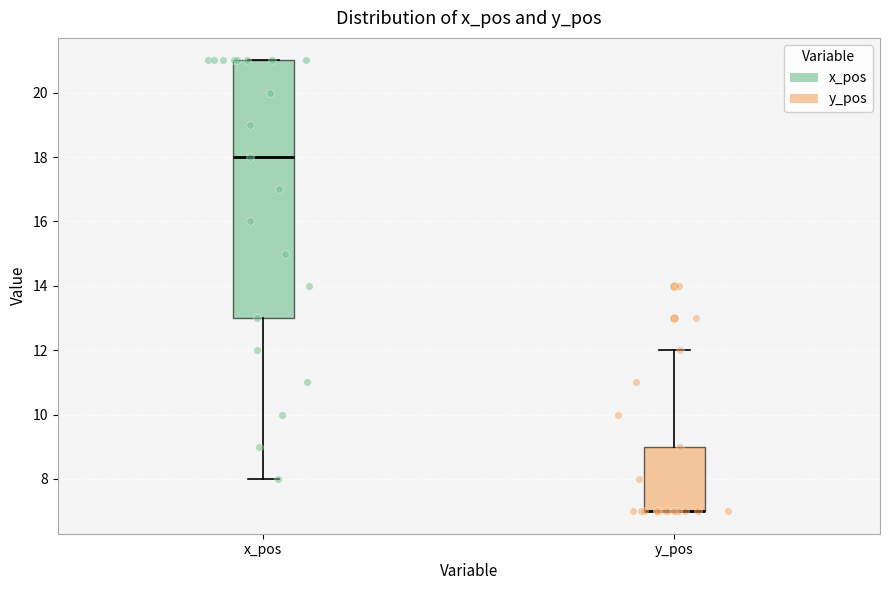

Comparing the boxes themselves (not the whiskers), which one is the tallest?

x_pos